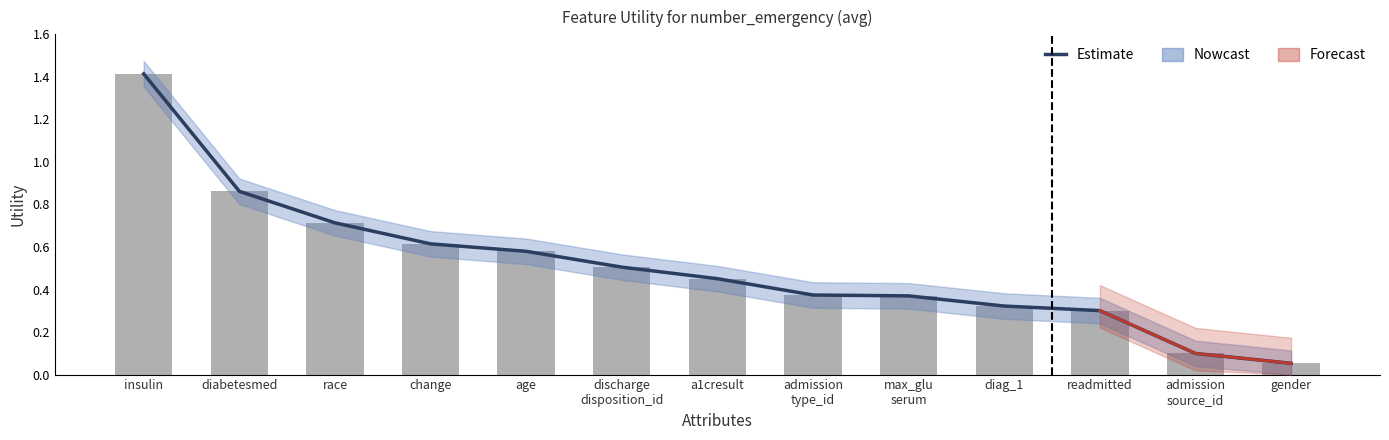

What position from the left is diabetesmed?

2